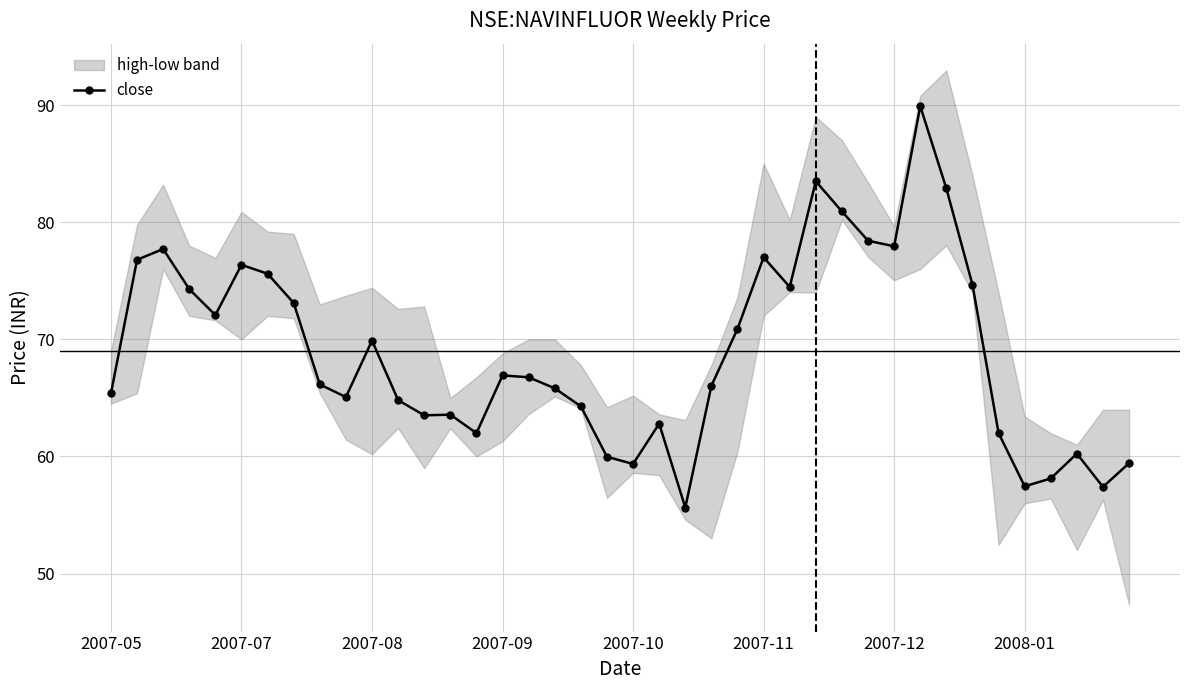

True or false: there are more than 2 points higher than both neighbors.

True